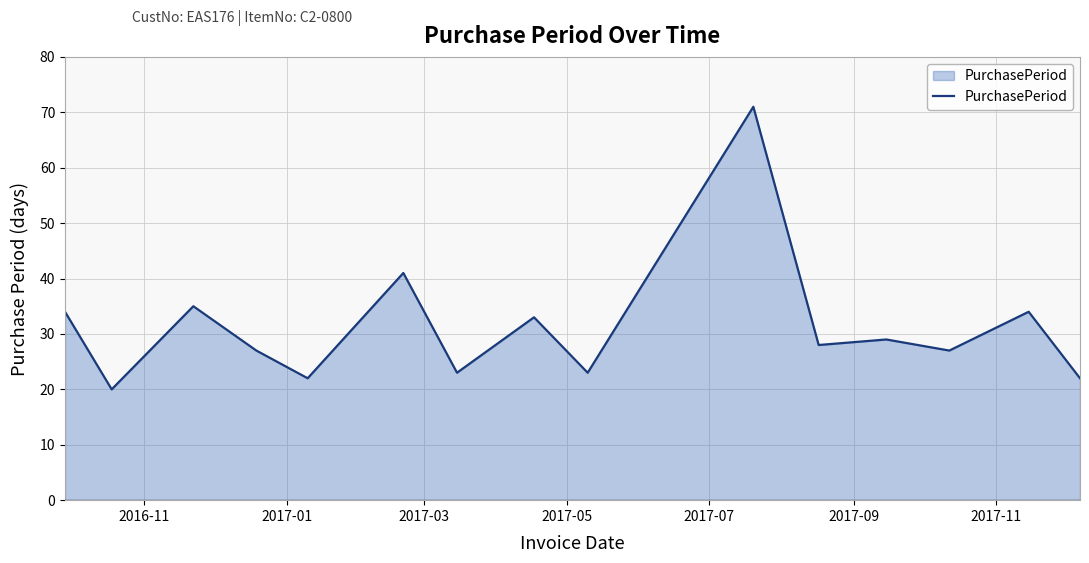

What is the difference between the maximum and minimum values?

51